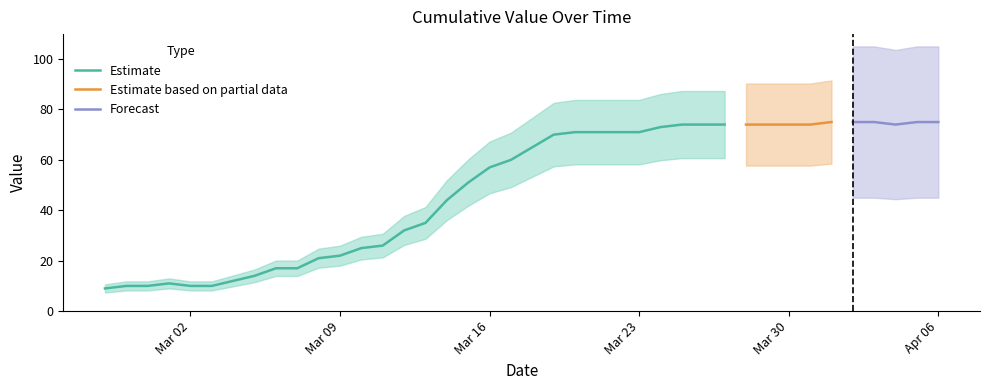

Does the chart have visible grid lines?

No